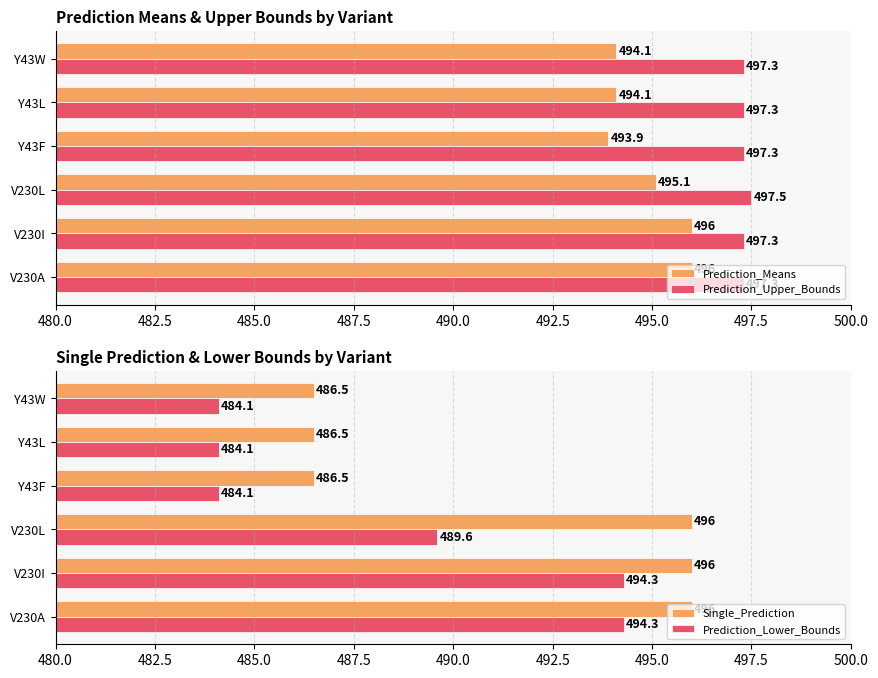

What is the sum of the Prediction_Upper_Bounds values at Y43F and V230A?

994.6